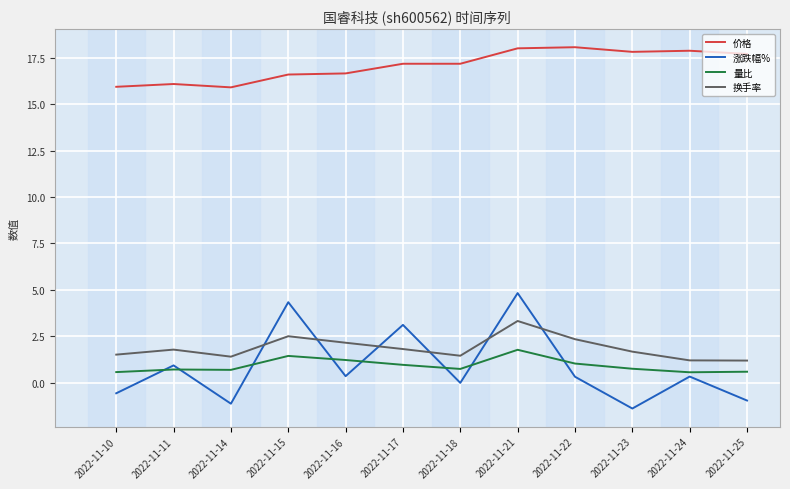

Which series has the largest range (max minus min)?

涨跌幅%